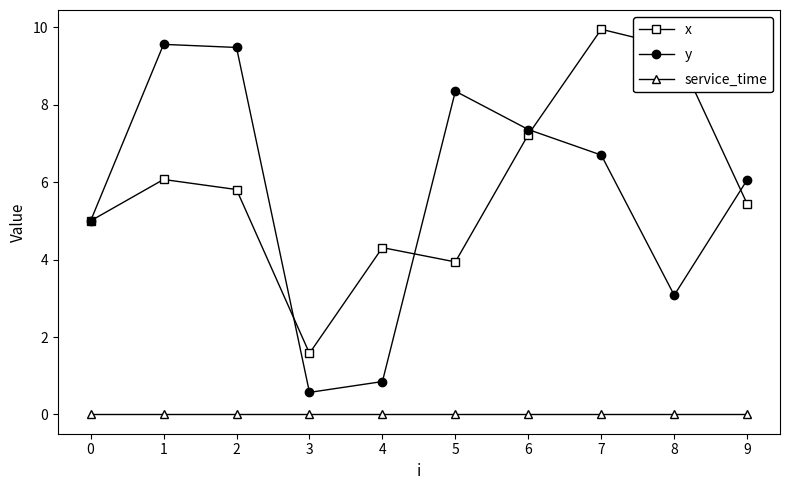

Which category has the highest value across all series?

7